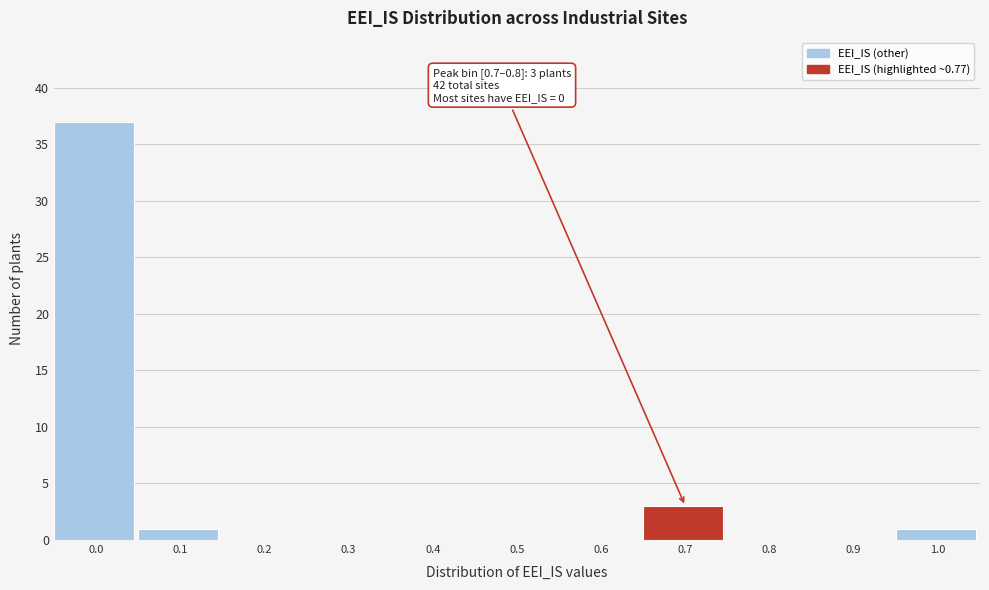

Reading left to right, list all the values displayed in this chart.

0.0=37	0.1=1	0.2=0	0.3=0	0.4=0	0.5=0	0.6=0	0.7=3	0.8=0	0.9=0	1.0=1